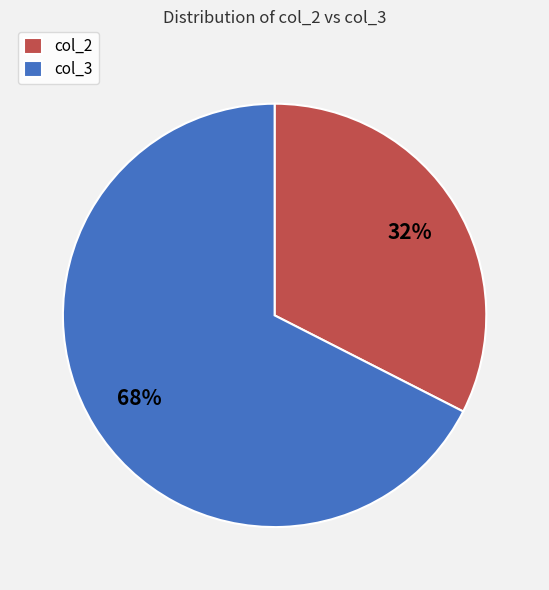

Rank the categories by value from lowest to highest.

col_2, col_3